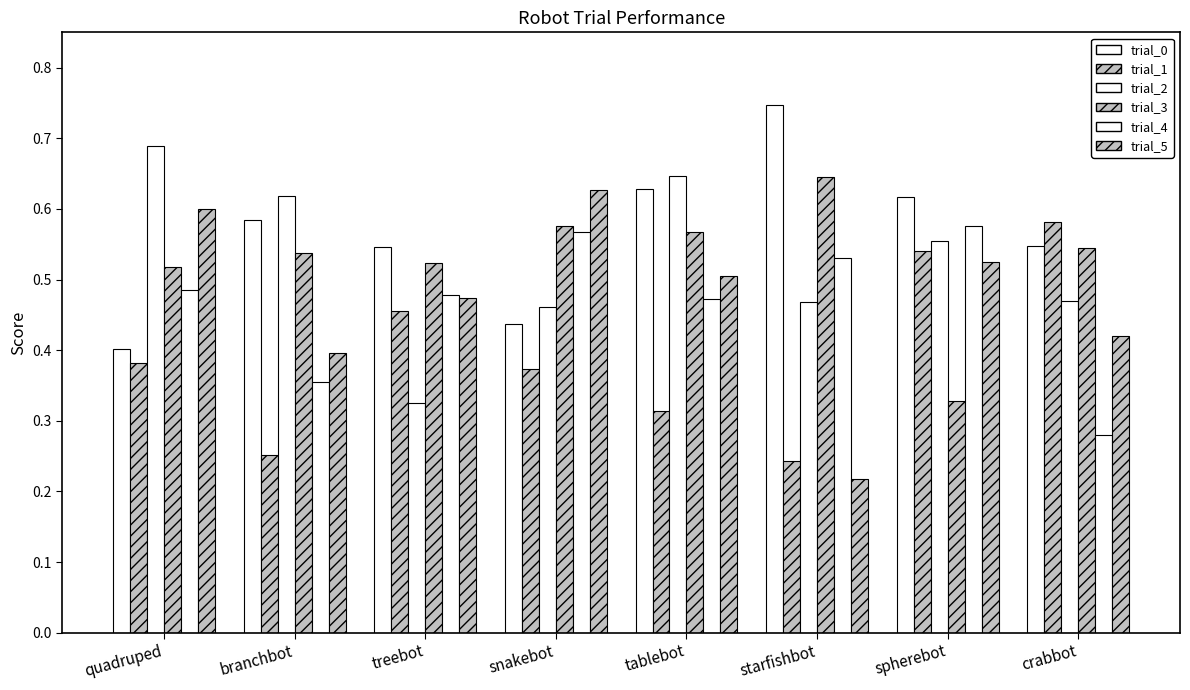

How many groups of bars are there?

8